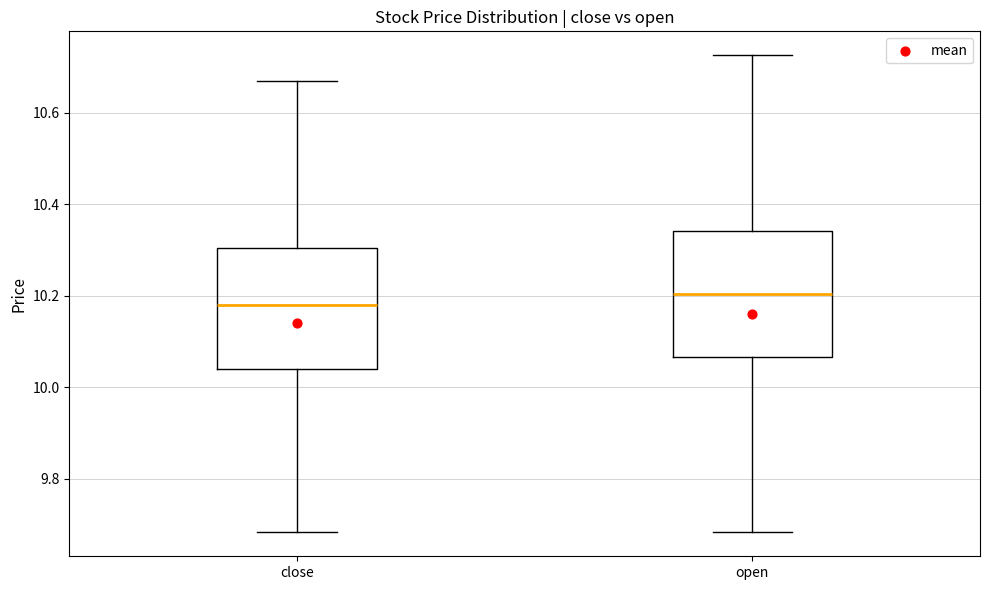

Which box's median line is the lowest?

close